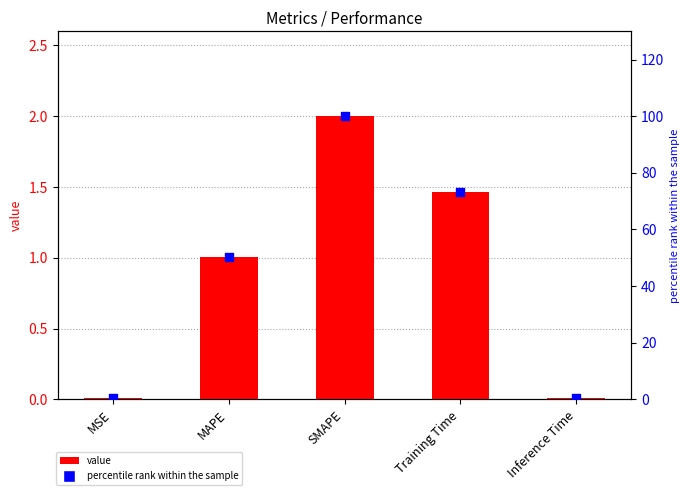

Which series has the widest spread of Y values?

percentile rank